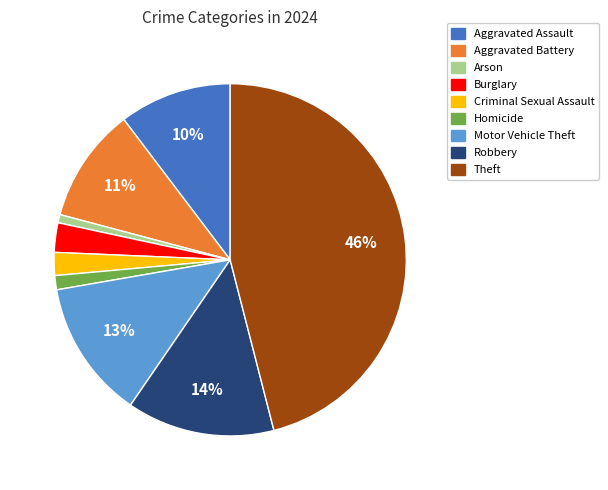

Is it true that Theft is 46% of the pie?

True